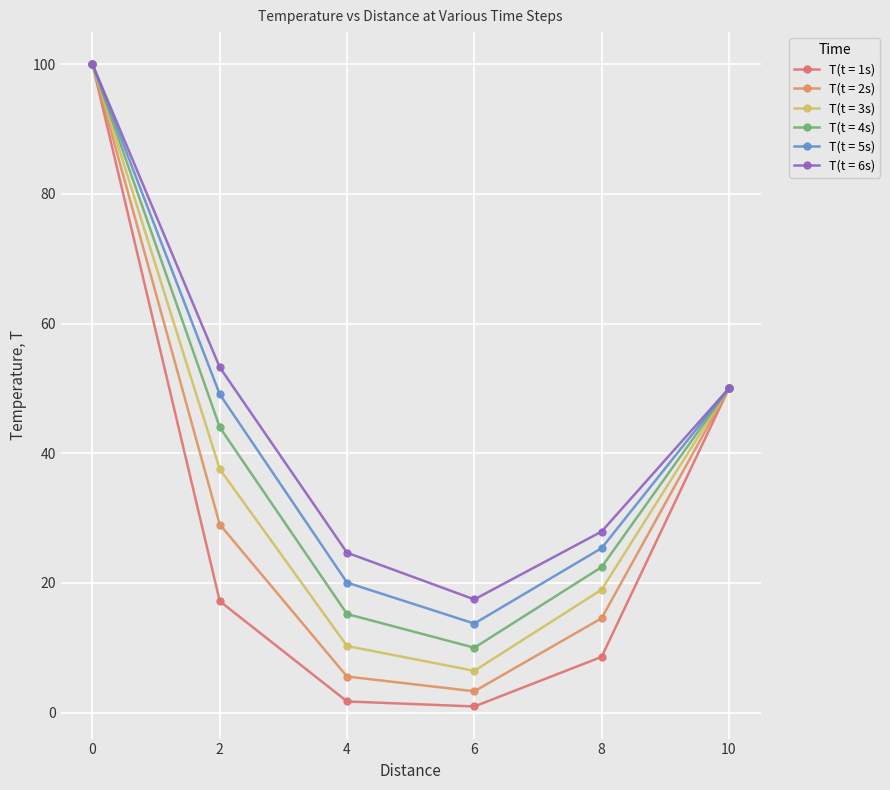

Does the chart have visible grid lines?

Yes